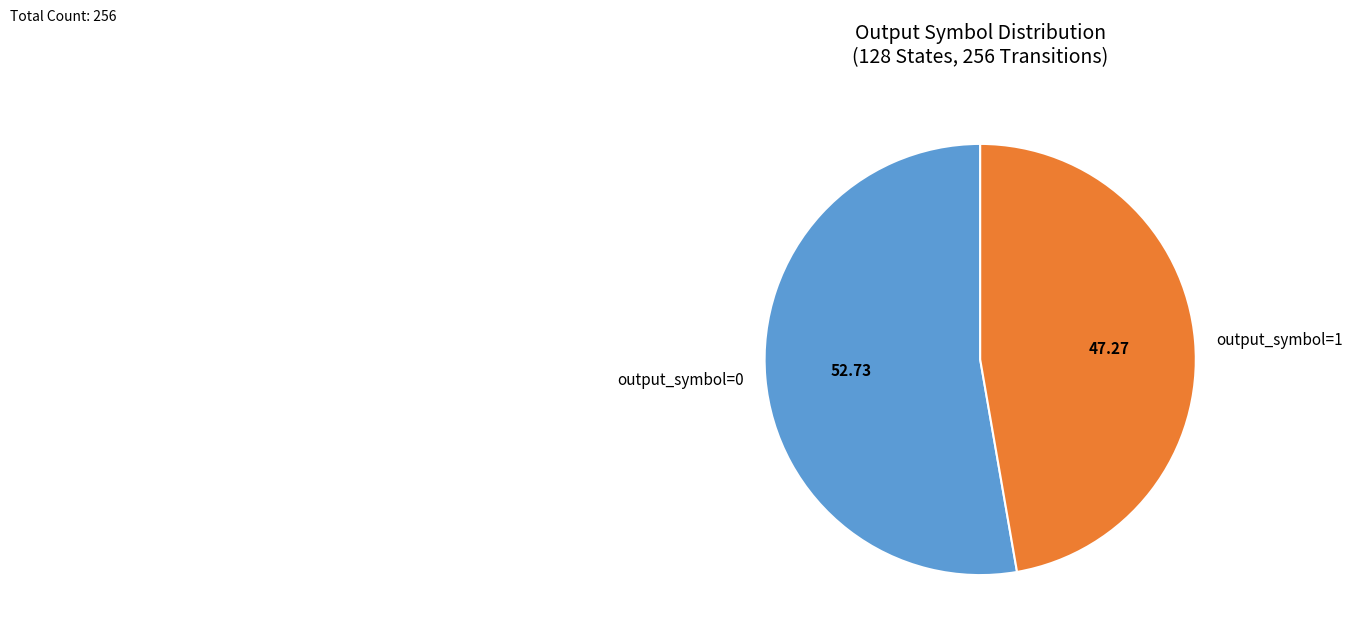

What is the majority slice?

output_symbol=0